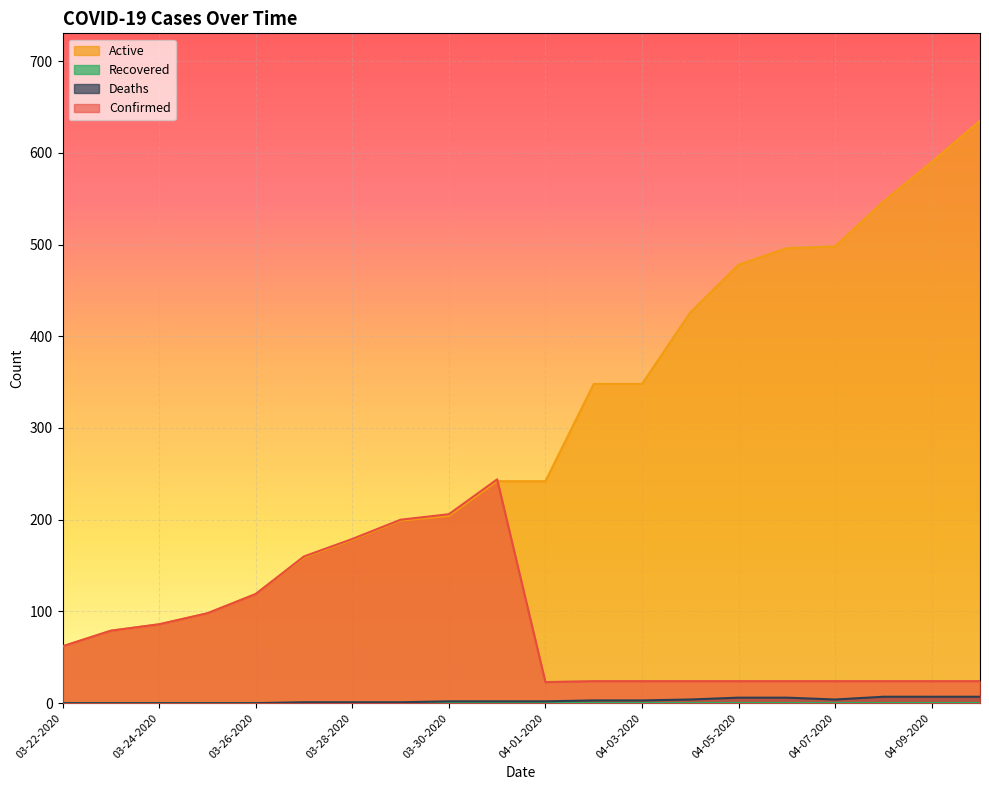

What is the maximum value for Confirmed?

244